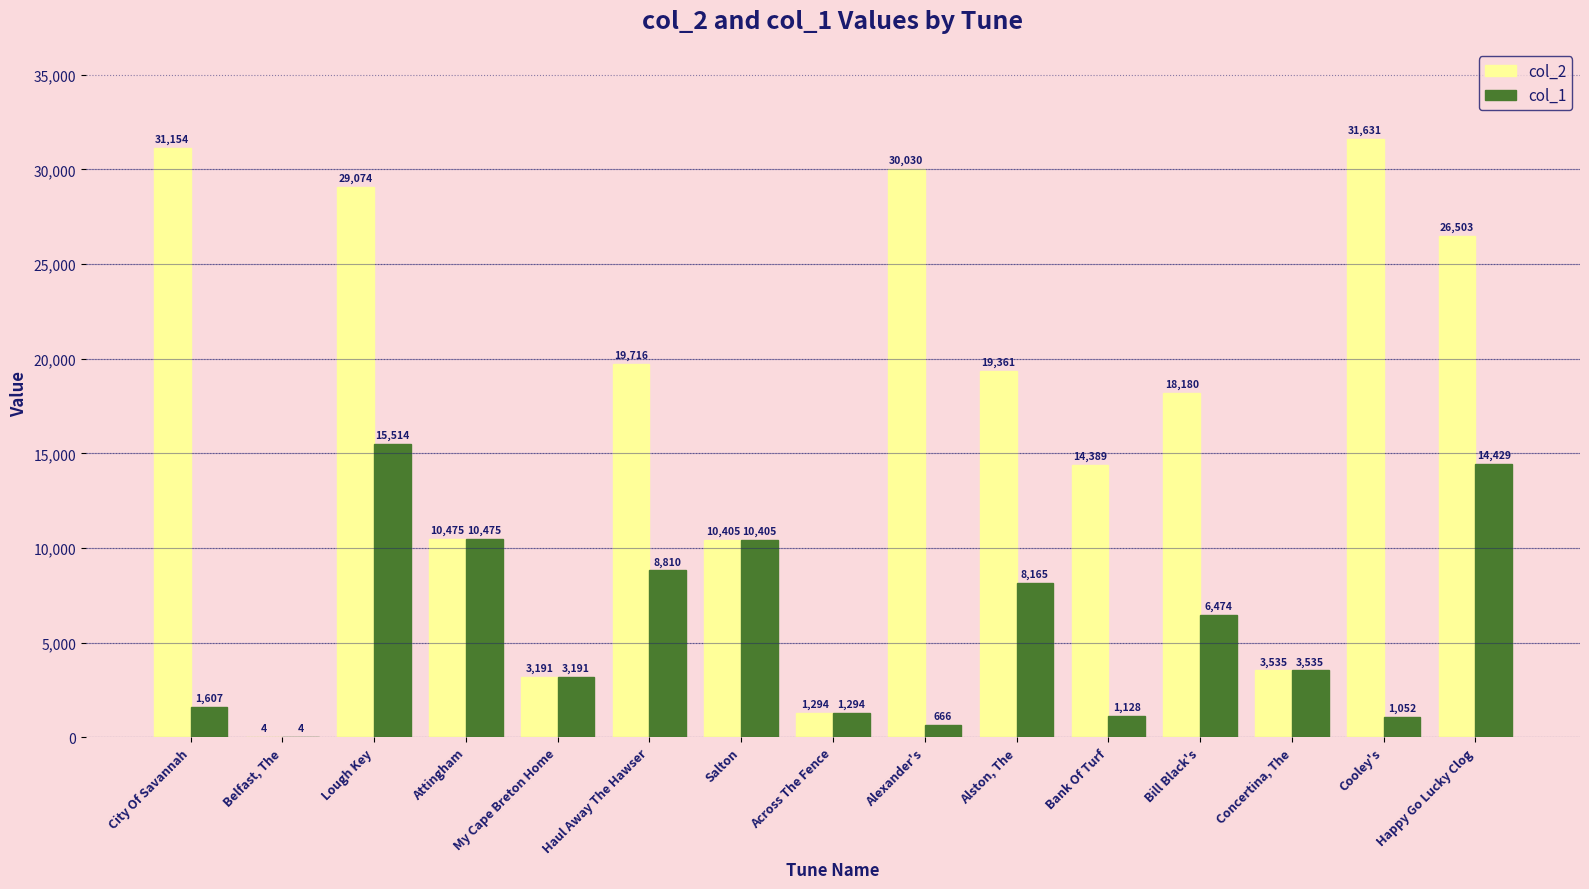

What is the average value of the col_1 series?

5783